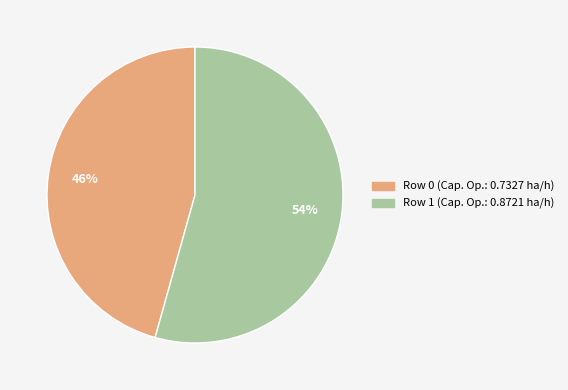

Does Row 1 represent more than half of the total?

Yes